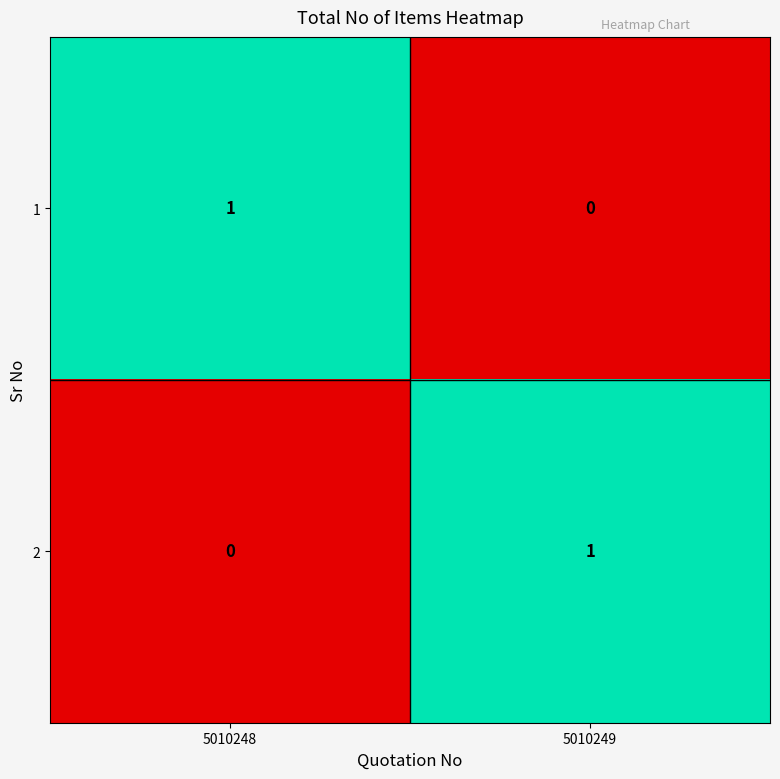

List the labels in order of 2 value, smallest first.

5010248, 5010249